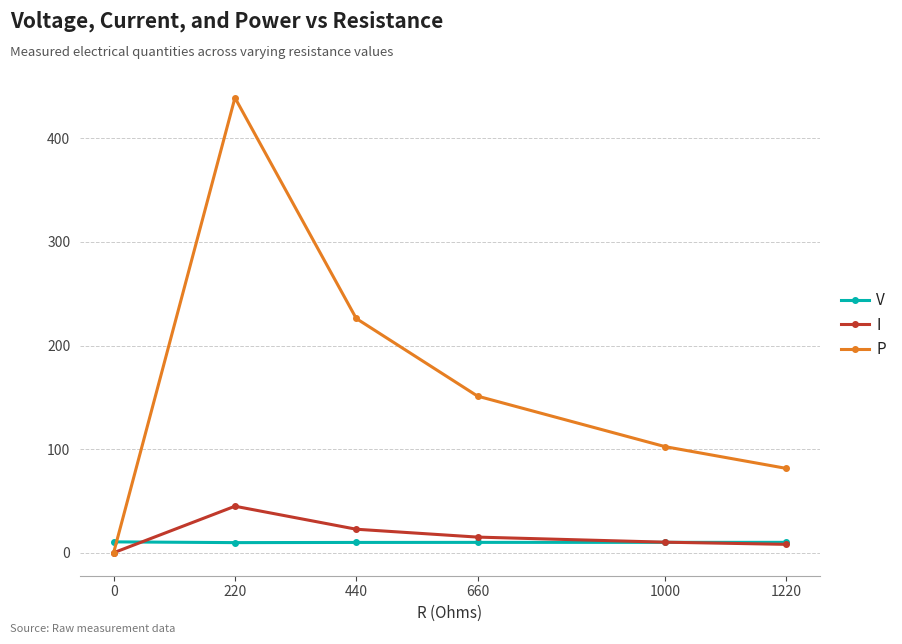

List the series in order of their peak value, highest first.

P, I, V